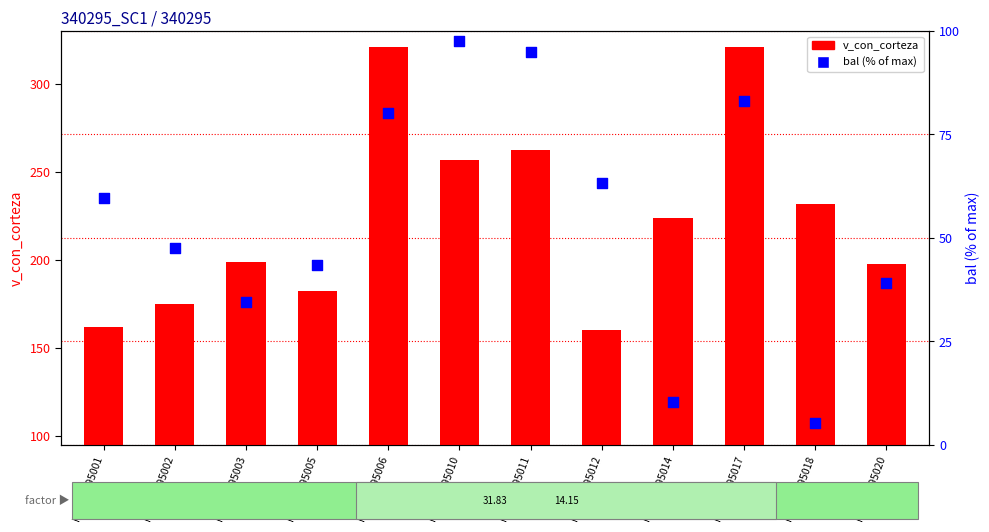

Is the value of v_con_corteza at ID_340295011 greater than the value of bal (% of max) at ID_340295003?

Yes